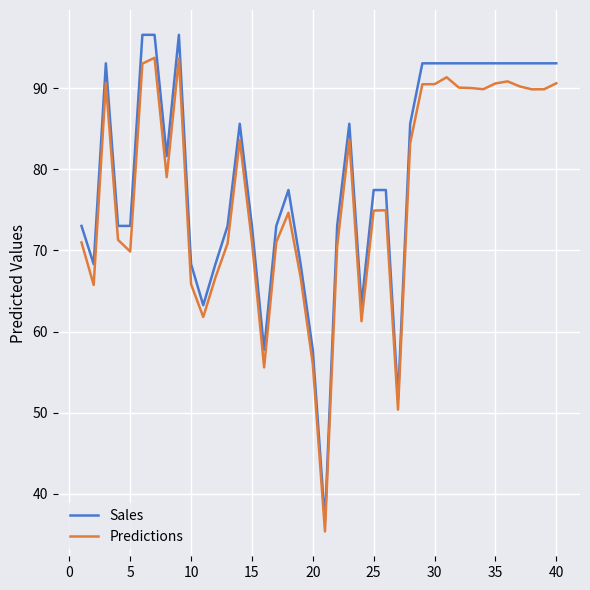

What is the maximum value for Sales?

96.6